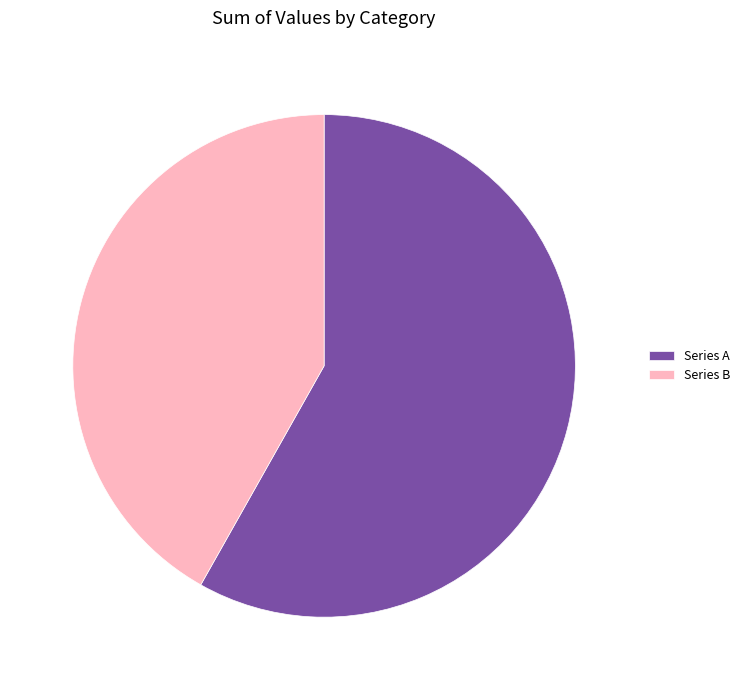

Which slice is the smallest?

Series B